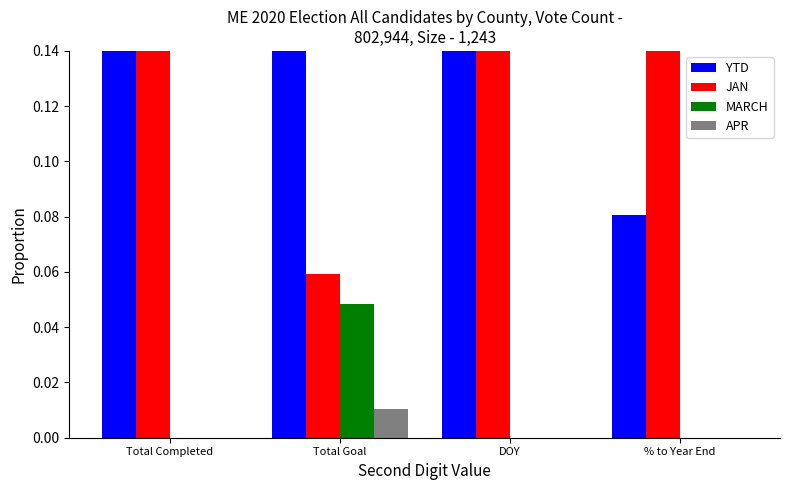

Between Total Goal and Total Completed, which is larger?

Total Goal